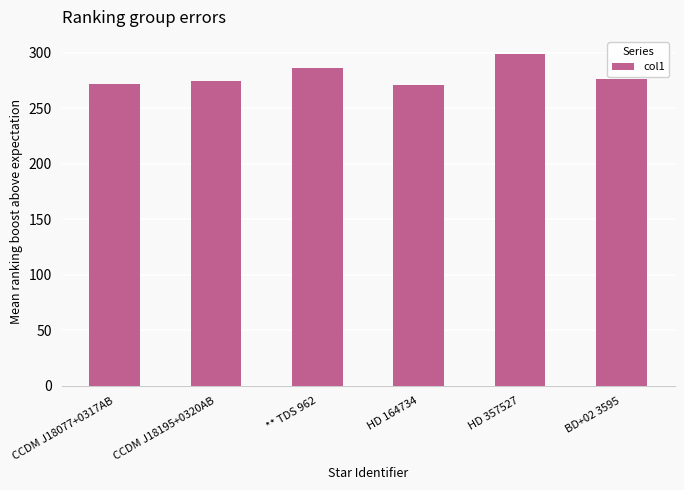

What is the smallest value displayed?

270.6